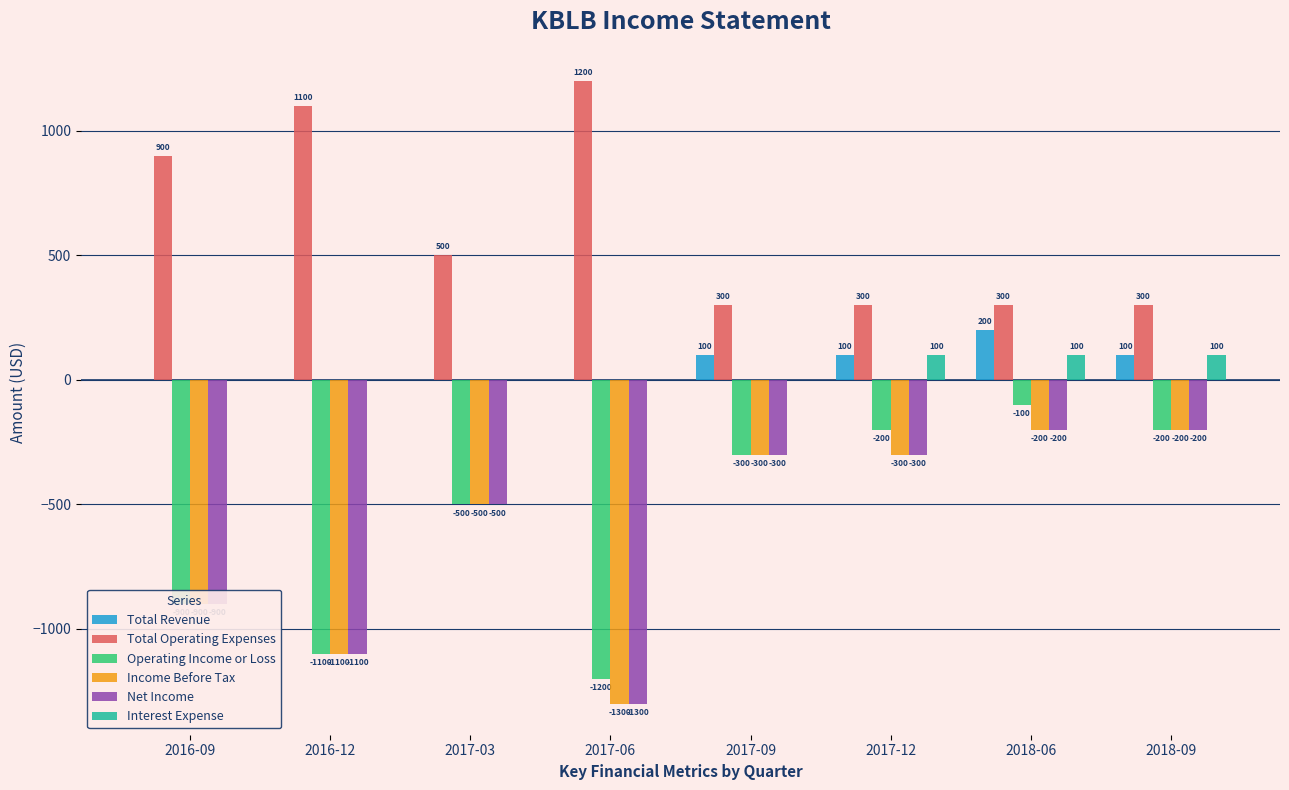

Reading left to right, list all the values displayed in this chart.

Total Revenue: 2016-09=0	2016-12=0	2017-03=0	2017-06=0	2017-09=100	2017-12=100	2018-06=200	2018-09=100
Total Operating Expenses: 2016-09=900	2016-12=1100	2017-03=500	2017-06=1200	2017-09=300	2017-12=300	2018-06=300	2018-09=300
Operating Income or Loss: 2016-09=-900	2016-12=-1100	2017-03=-500	2017-06=-1200	2017-09=-300	2017-12=-200	2018-06=-100	2018-09=-200
Income Before Tax: 2016-09=-900	2016-12=-1100	2017-03=-500	2017-06=-1300	2017-09=-300	2017-12=-300	2018-06=-200	2018-09=-200
Net Income: 2016-09=-900	2016-12=-1100	2017-03=-500	2017-06=-1300	2017-09=-300	2017-12=-300	2018-06=-200	2018-09=-200
Interest Expense: 2016-09=0	2016-12=0	2017-03=0	2017-06=0	2017-09=0	2017-12=100	2018-06=100	2018-09=100